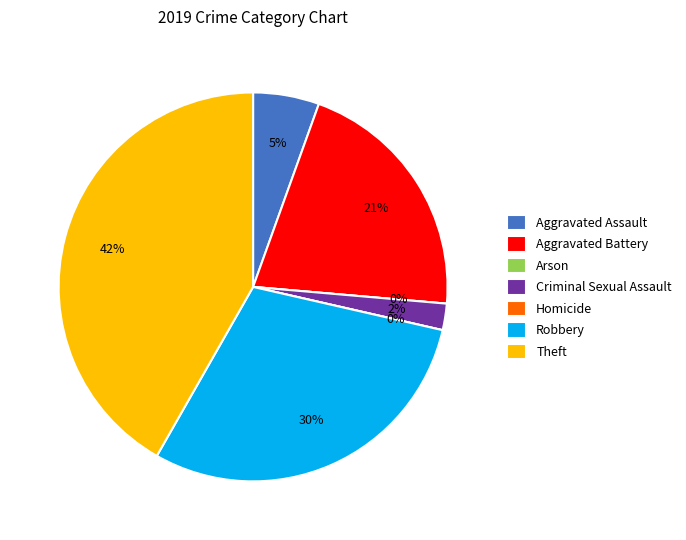

Which category has the biggest portion of the pie?

Theft